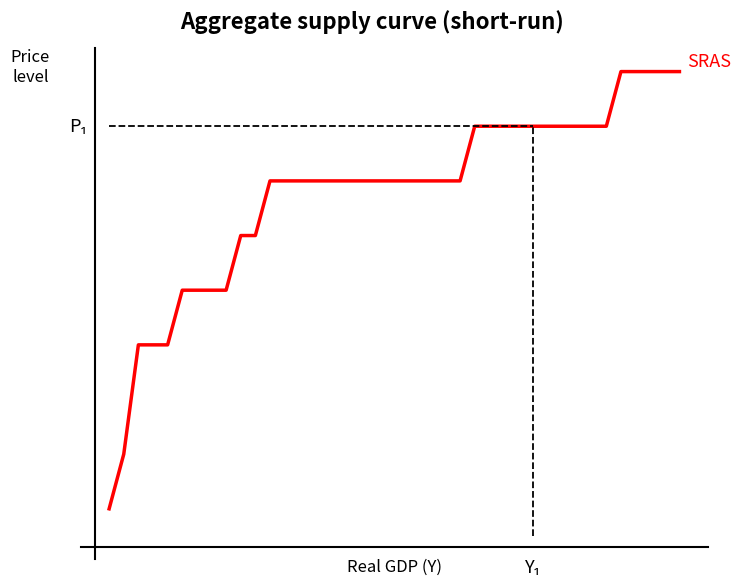

Does the chart have visible grid lines?

No